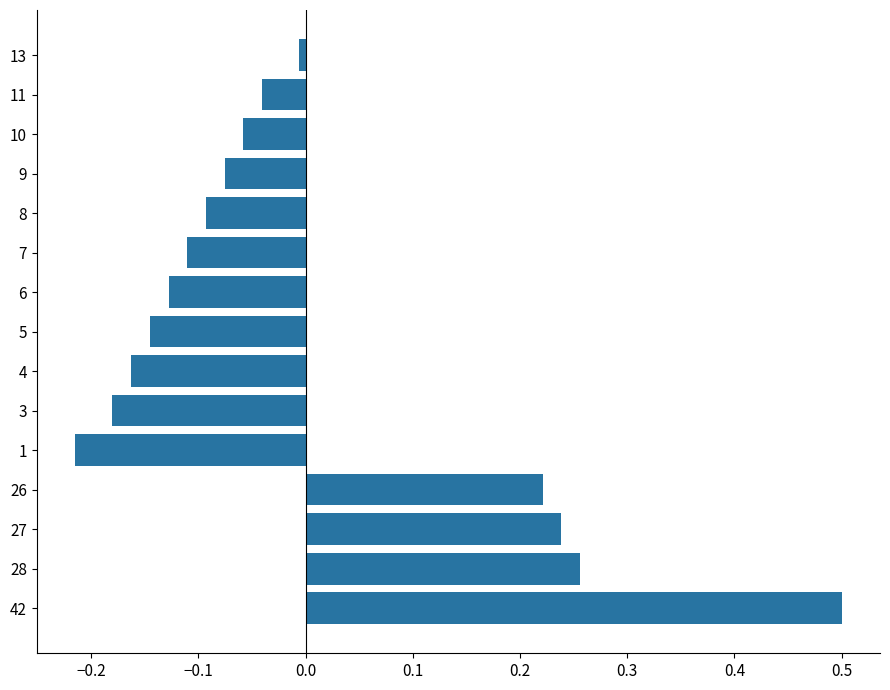

The chart shows a value of -0.1 at 5. True or false?

True